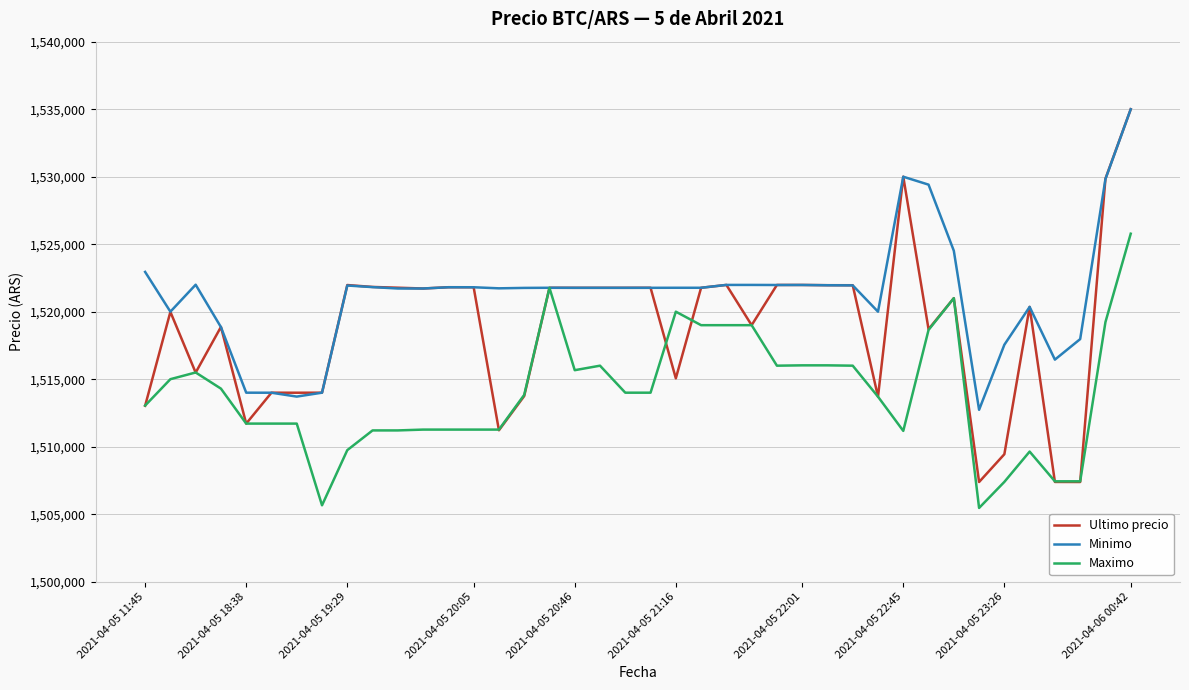

Which series has the largest range (max minus min)?

Ultimo precio